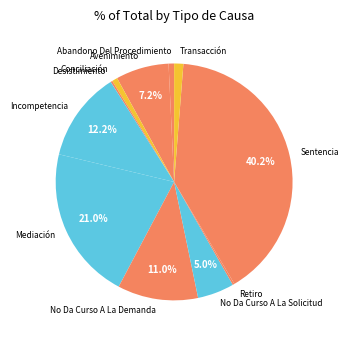

What percentage is NOT represented by Mediación?

79.0%